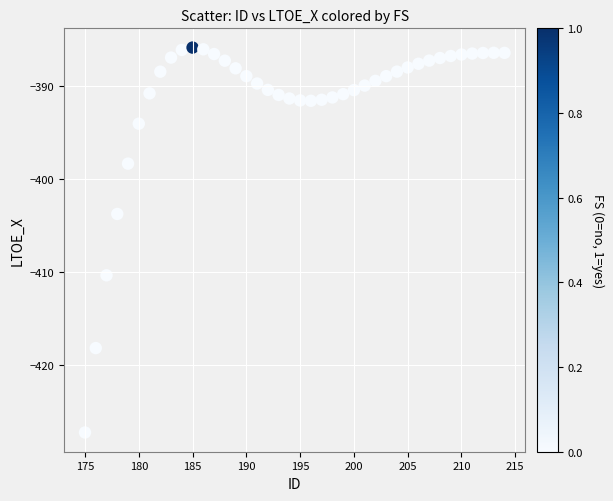

What Y value in the scatter plot is closest to -406?

-403.7